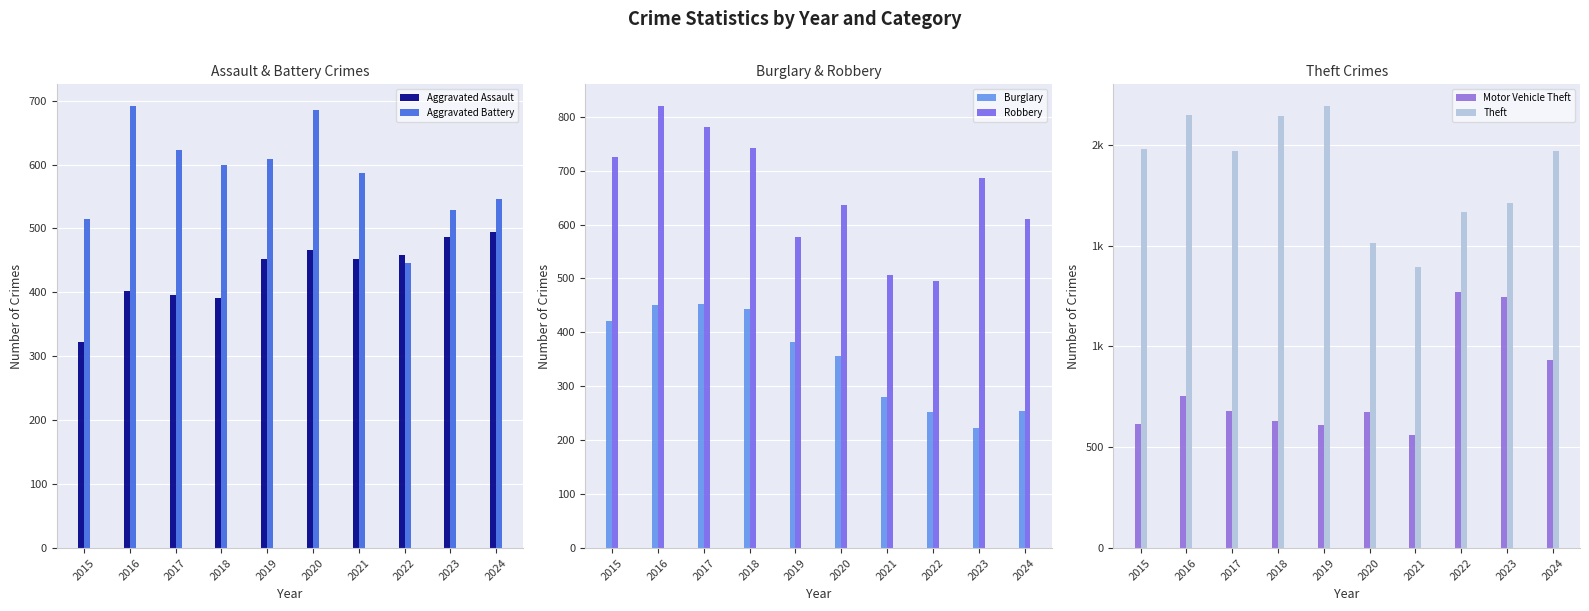

Where does the Burglary series first go above 383?

2015